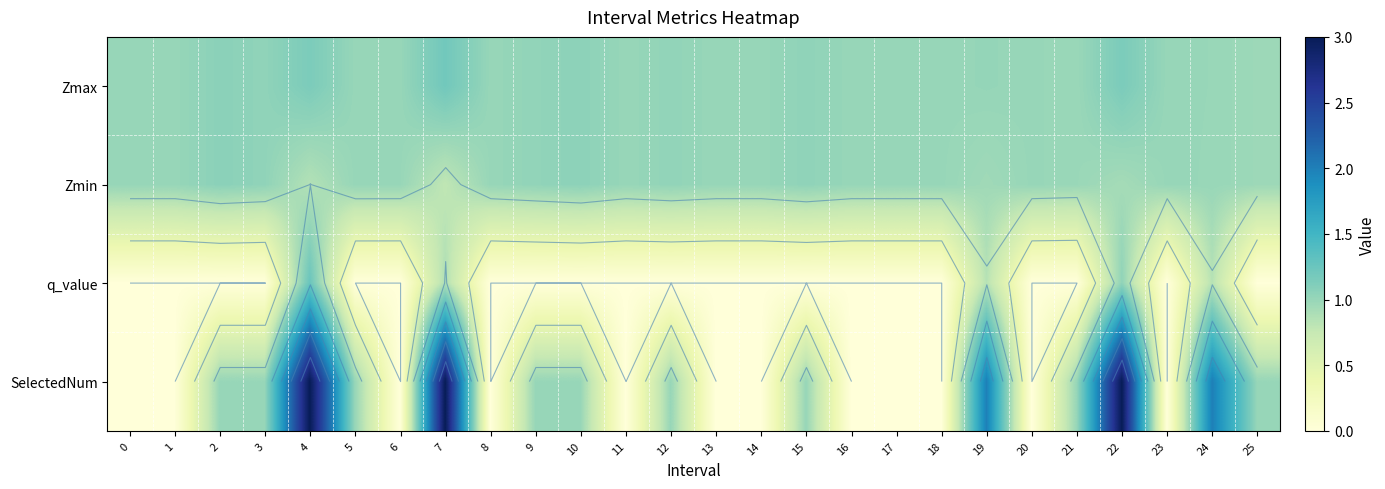

The Zmax series shows 0.4 at 8. True or false?

False